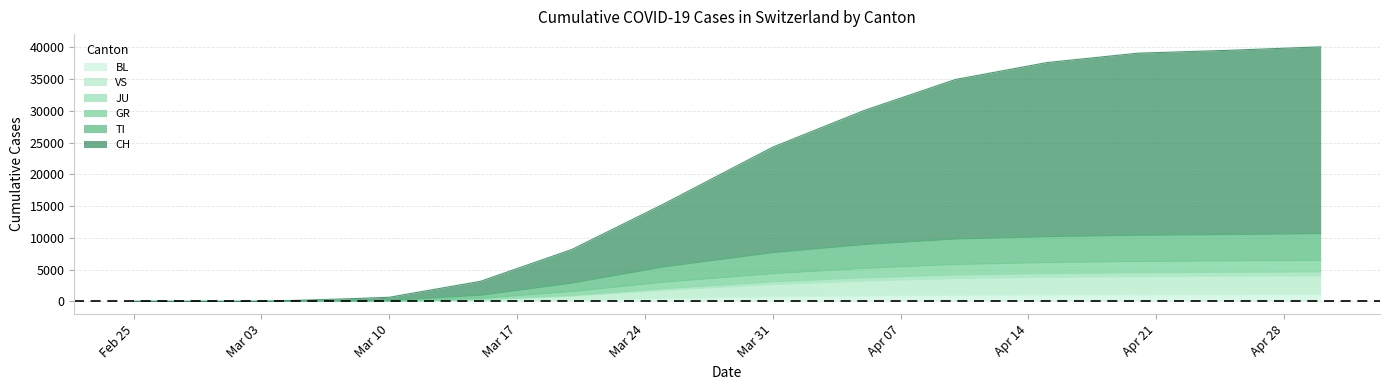

True or false: TI has more than 0 points higher than both neighbors.

False